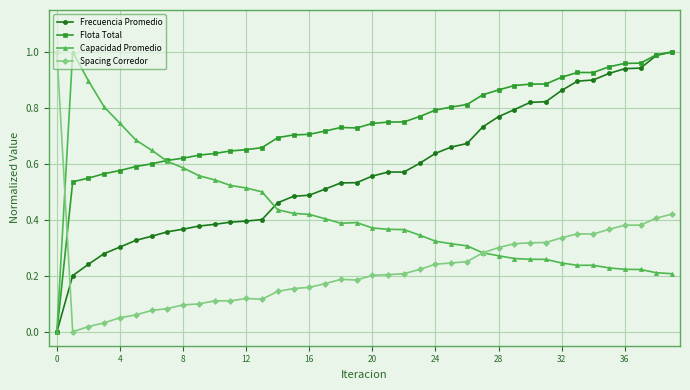

Which series has the largest total across all categories?

Flota Total